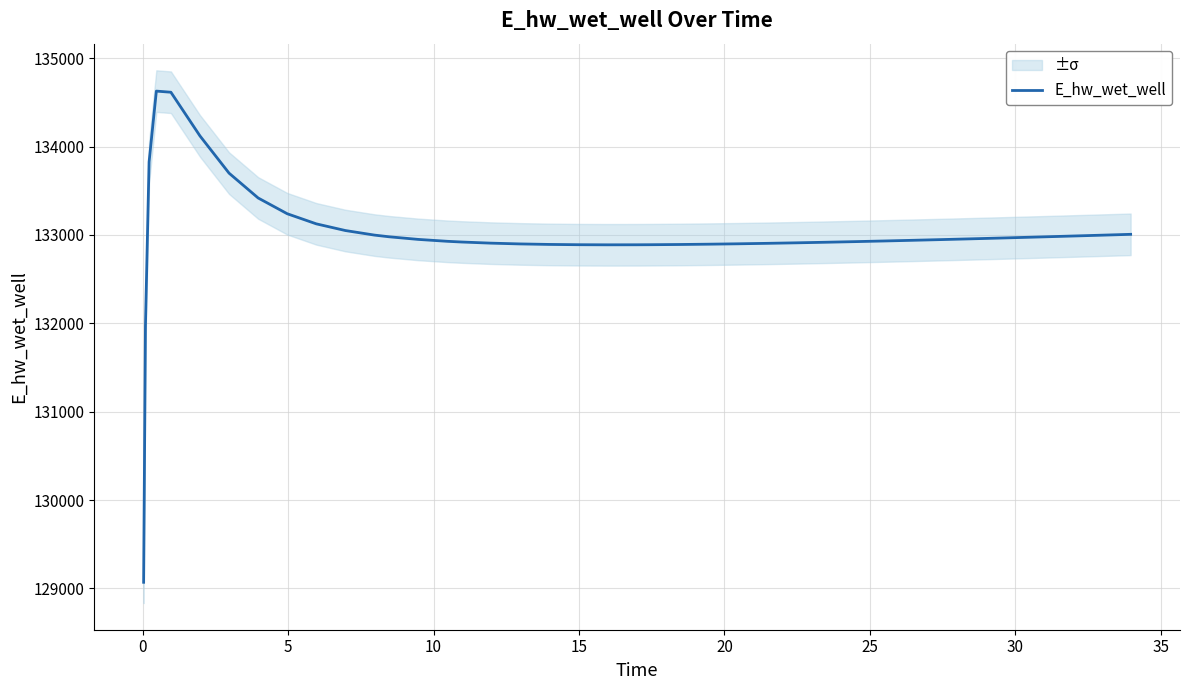

What is the lowest value of the E_hw_wet_well series?

129070.3